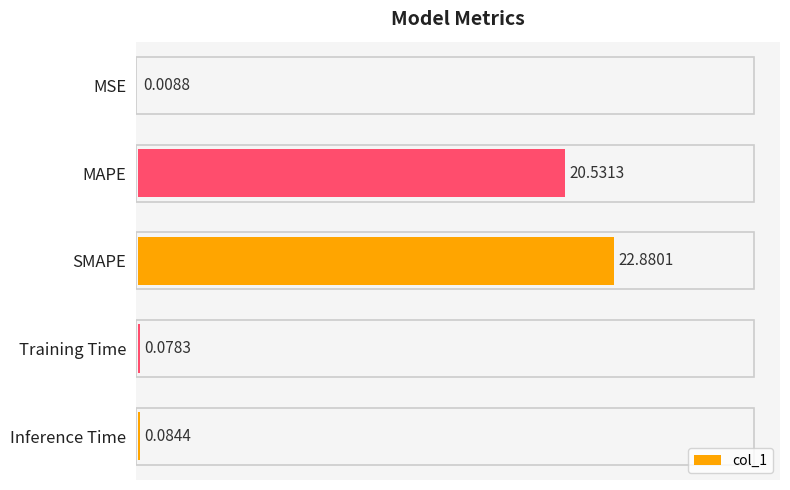

At which label is the value closest to 11?

MAPE